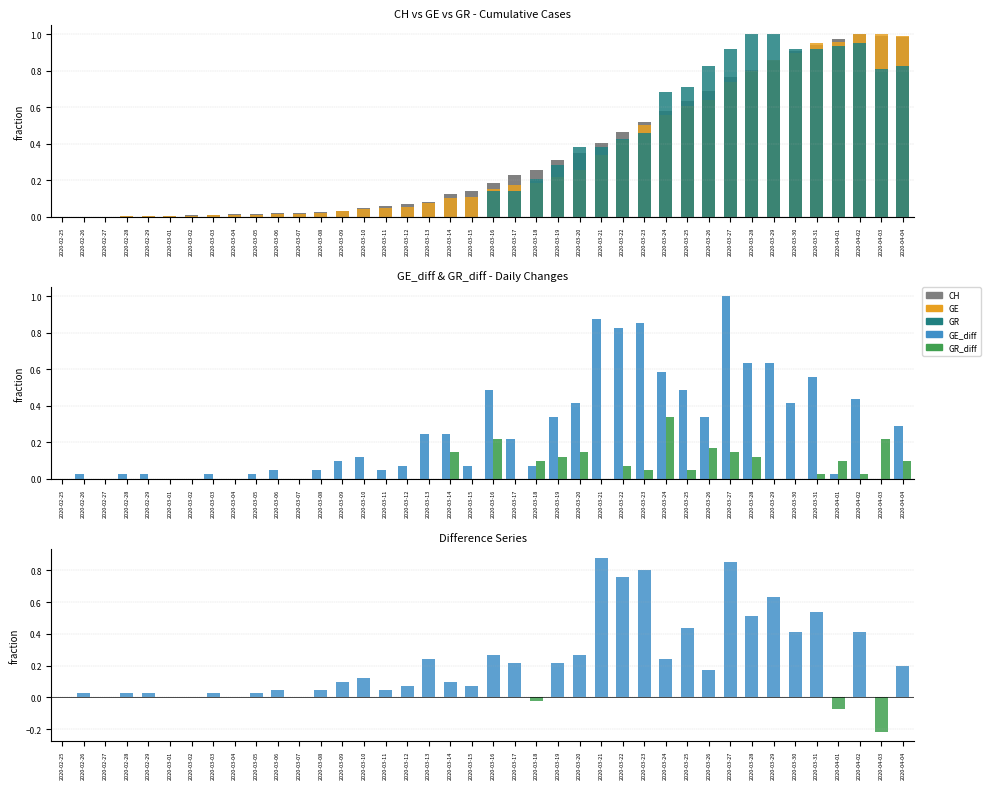

What is the spread (max minus min) of values at 2020-03-24?

0.3